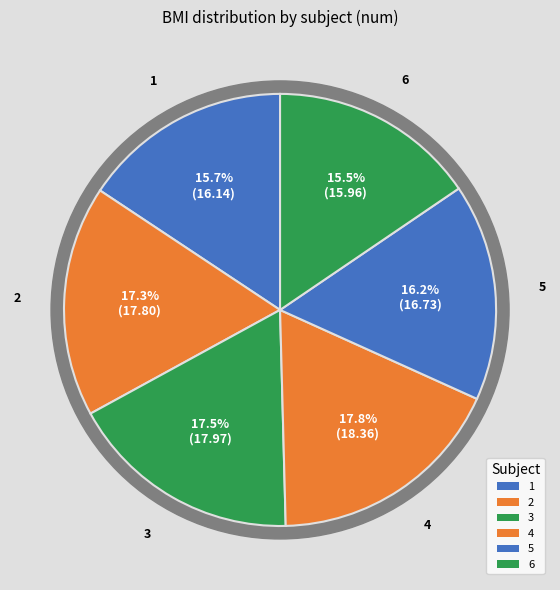

Which category has the biggest portion of the pie?

4